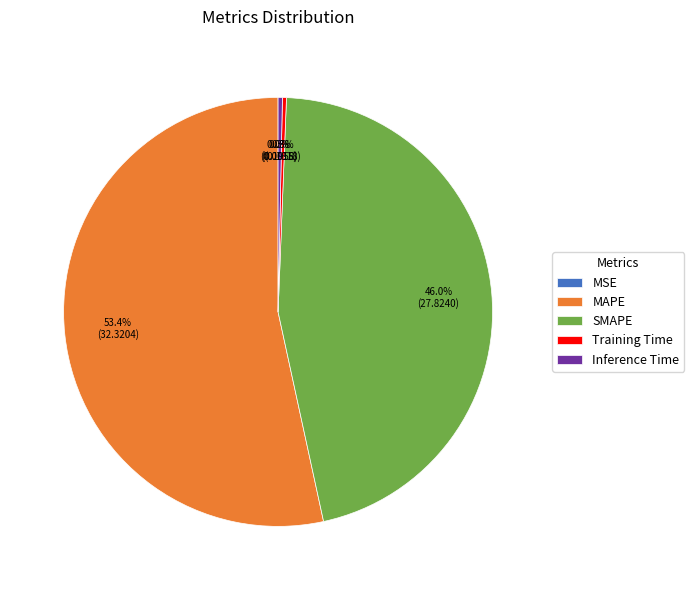

What percentage do Training Time and Inference Time together represent?

0.6%